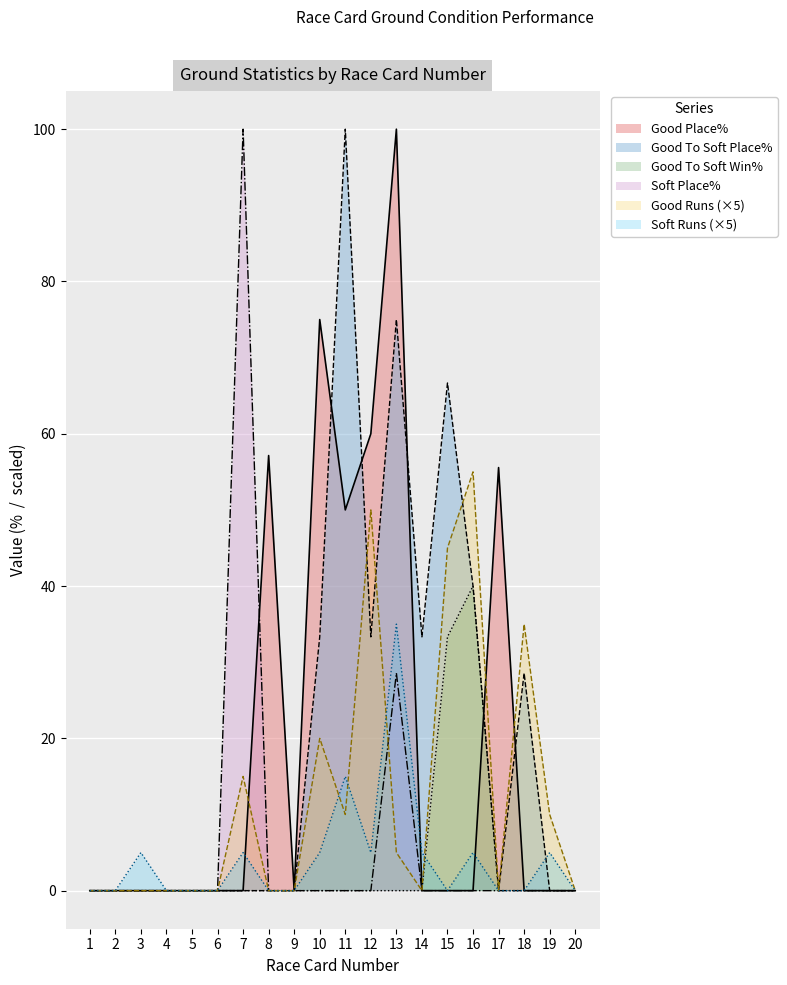

Is it true that Soft Place% equals 42.9 at 3?

False